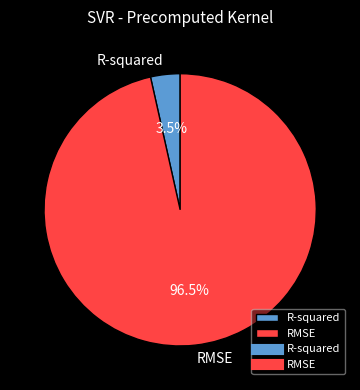

Which has a higher value, RMSE or R-squared?

RMSE